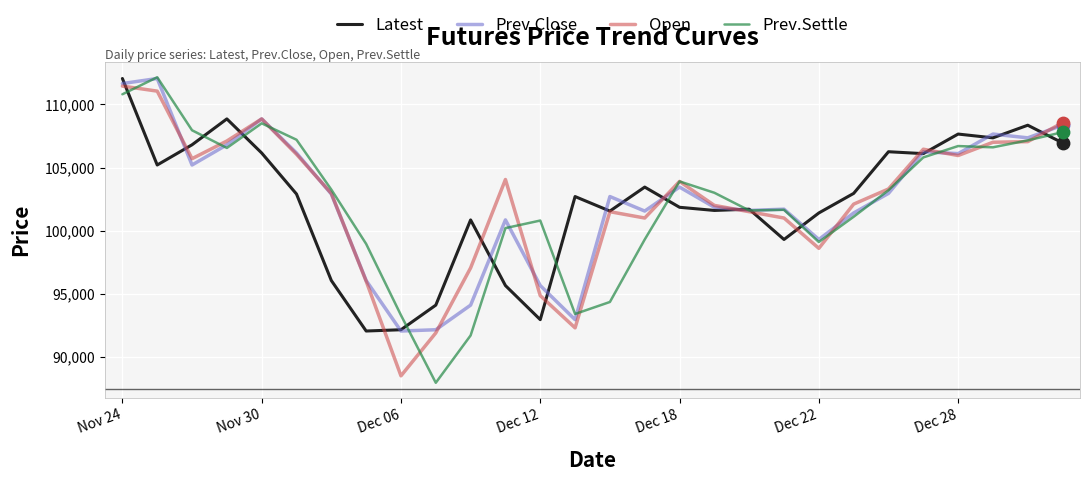

What is the highest value of the Latest series?

112050